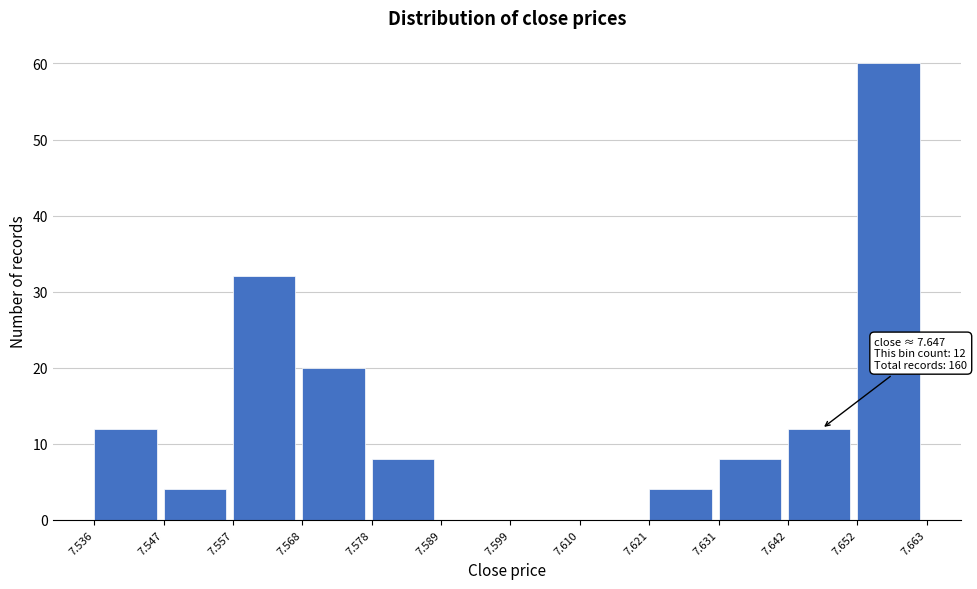

Over which range of the x-axis is the bar tallest?

7.652 to 7.663